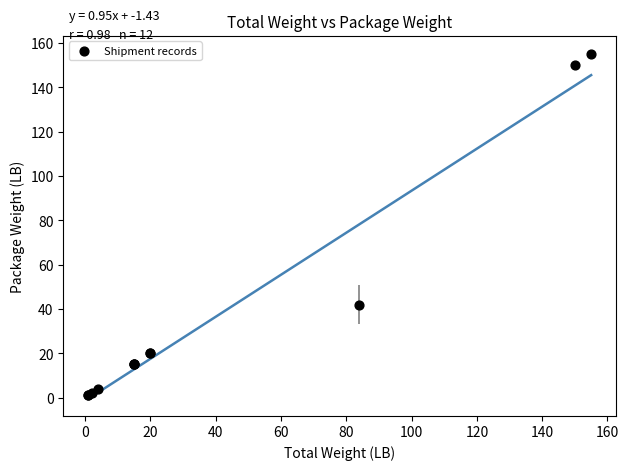

What Y value in the scatter plot is closest to 78?

42